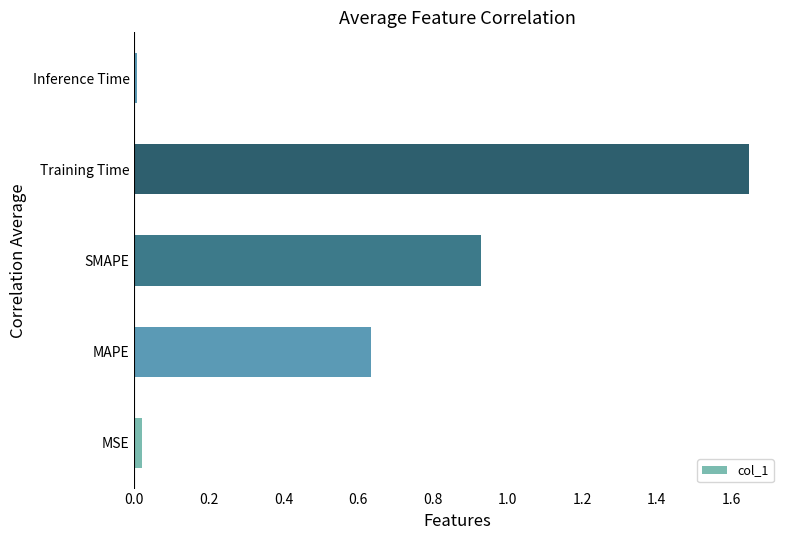

How many bars are there in total?

5